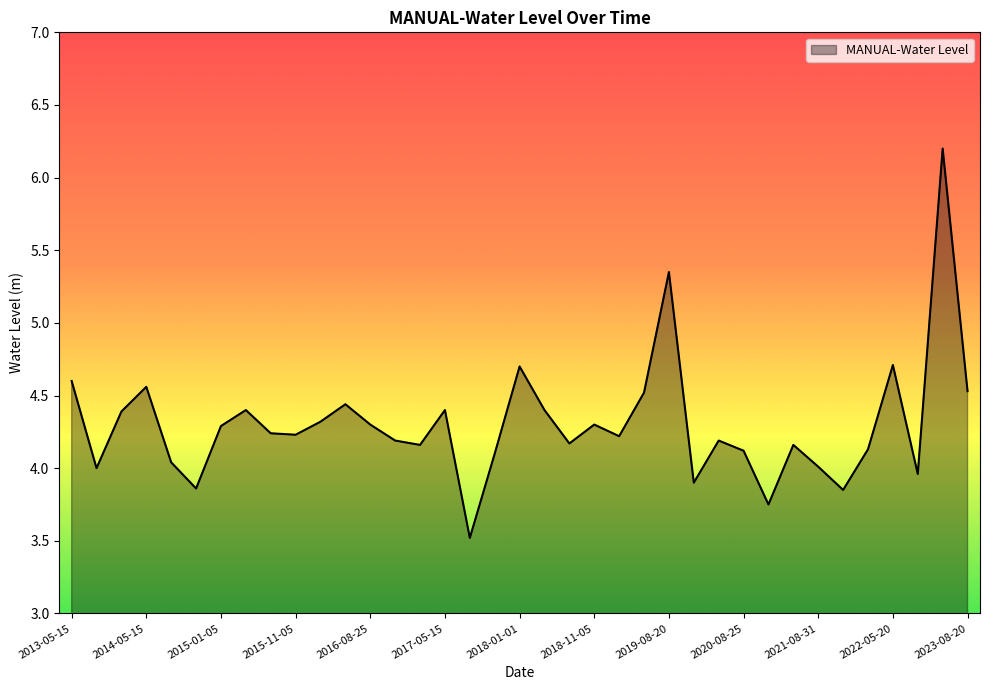

Does the chart display data point markers on the line(s)?

No